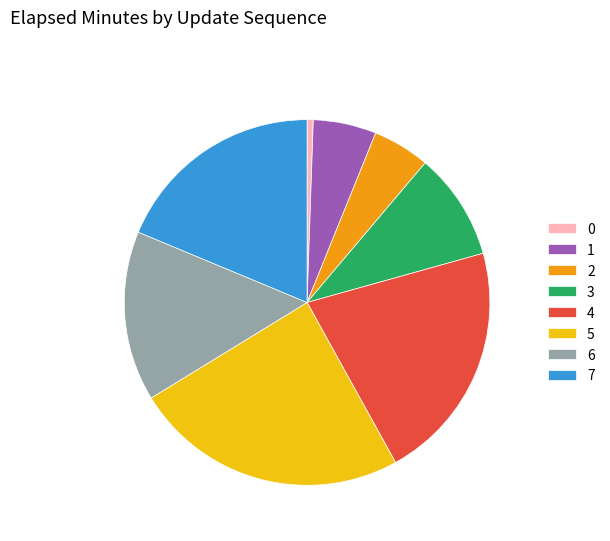

The 2 slice represents 1% of the pie. True or false?

False